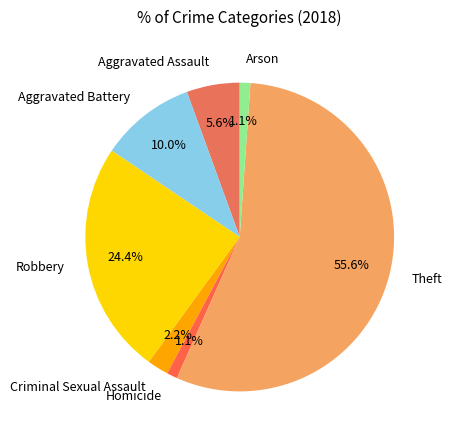

Which has a higher value, Criminal Sexual Assault or Homicide?

Criminal Sexual Assault